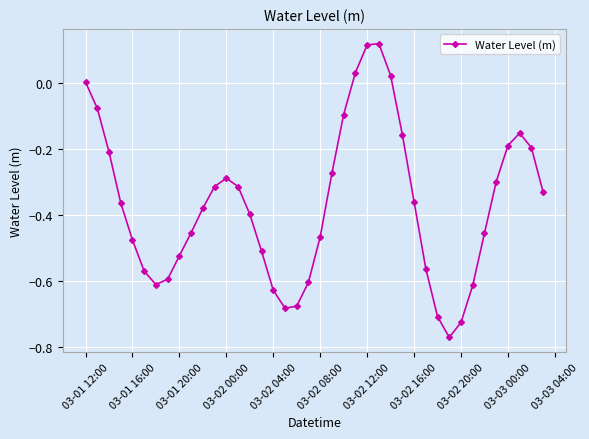

What is the difference between the maximum and minimum values?

0.9